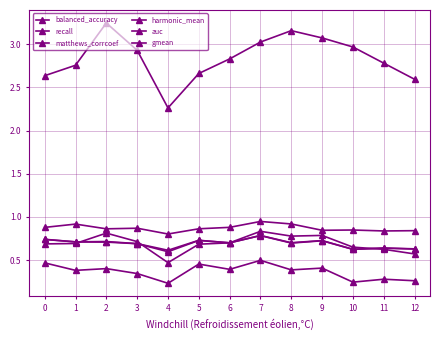

Is this an area chart (filled region under the line)?

No